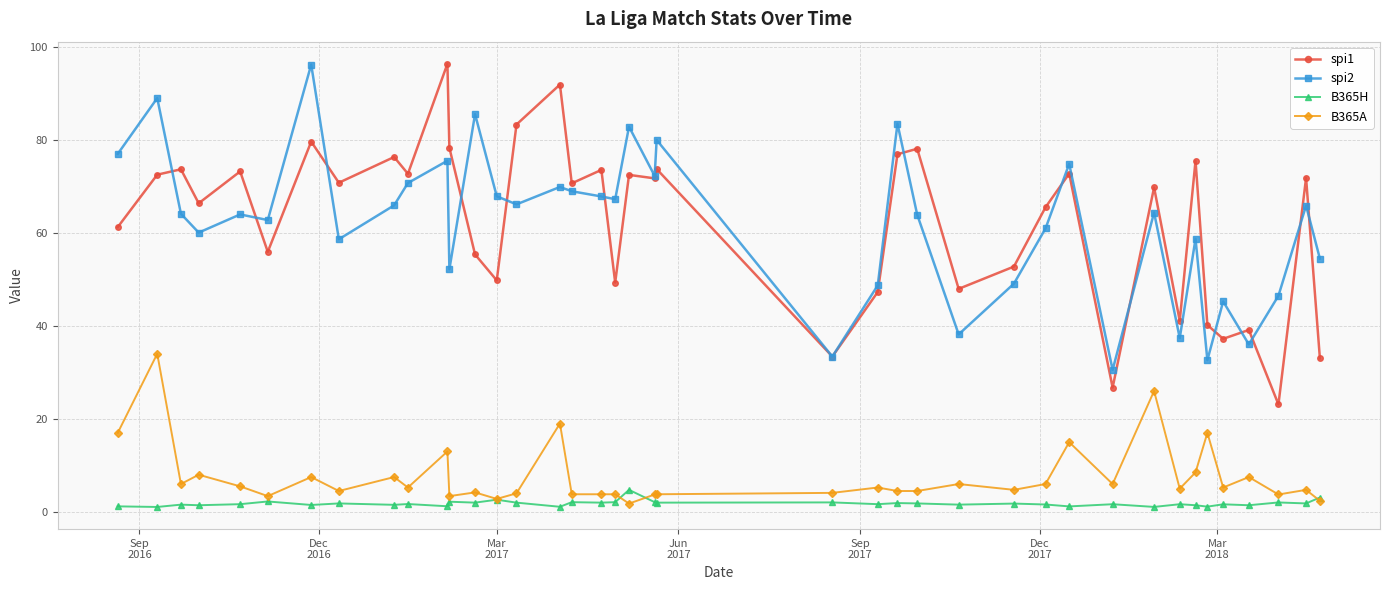

What is the average value of the spi2 series?

62.2